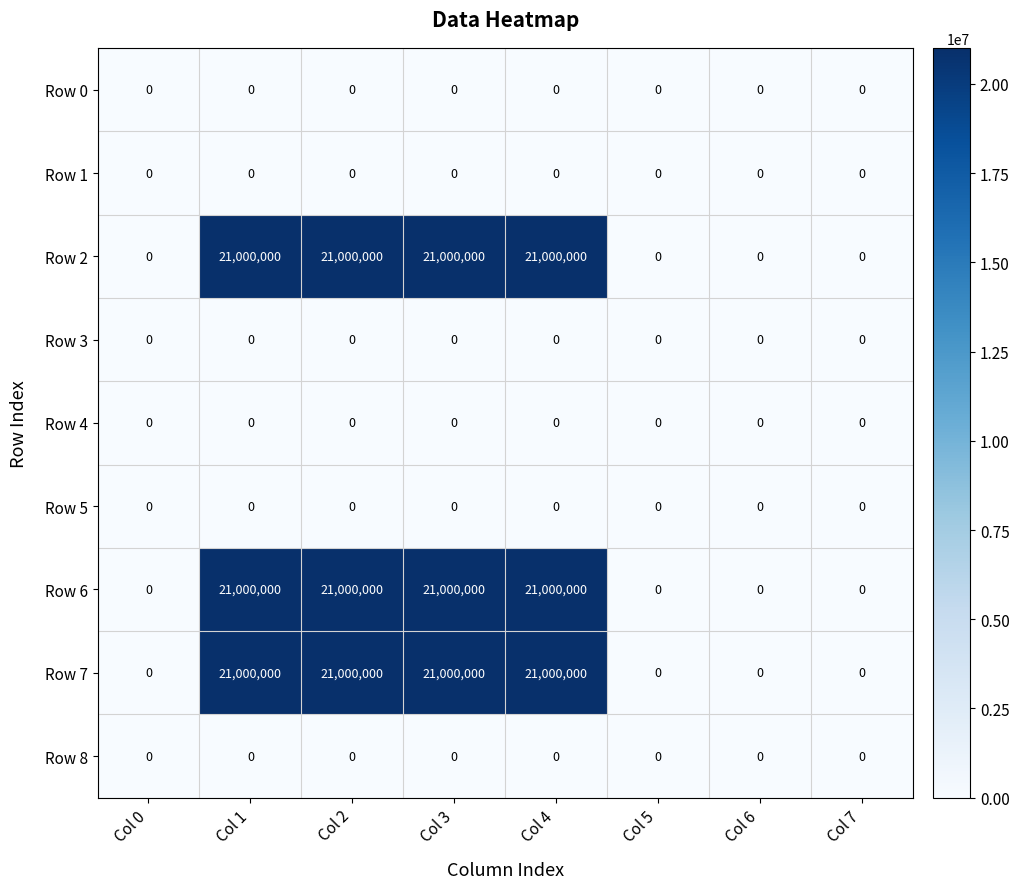

At how many categories does at least one series exceed 758496?

4